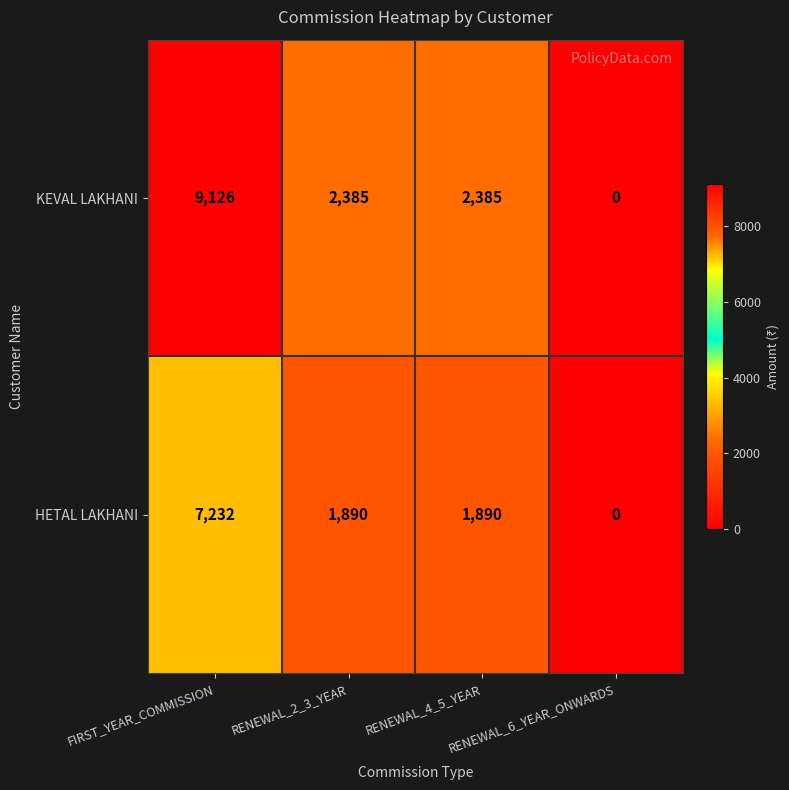

Is it true that HETAL LAKHANI equals 528 at RENEWAL_4_5_YEAR?

False